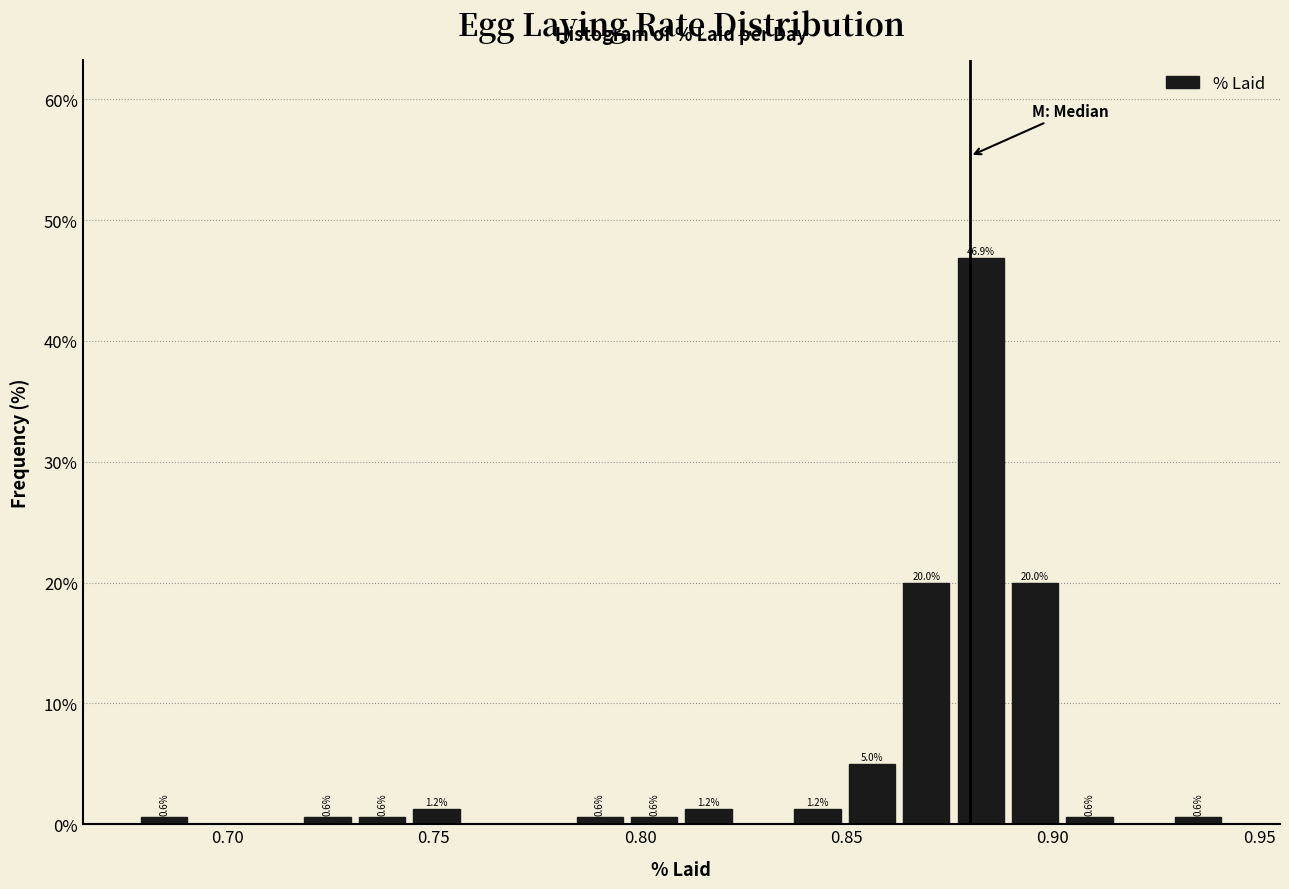

Read against the x-axis, roughly where is the centre of the tallest bar?

0.880